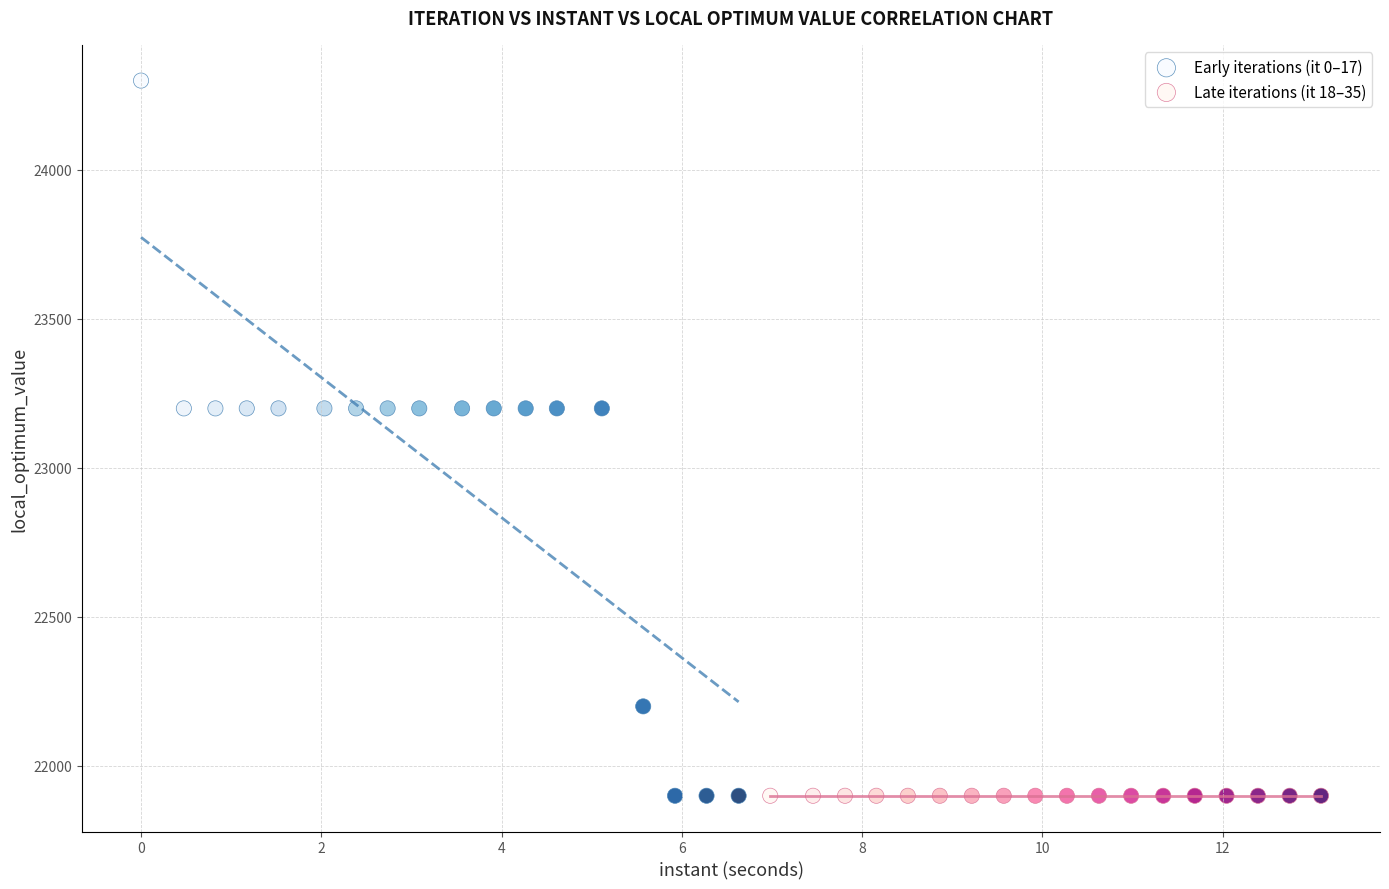

Which series reaches the maximum Y coordinate?

Early iterations (it 0–17)